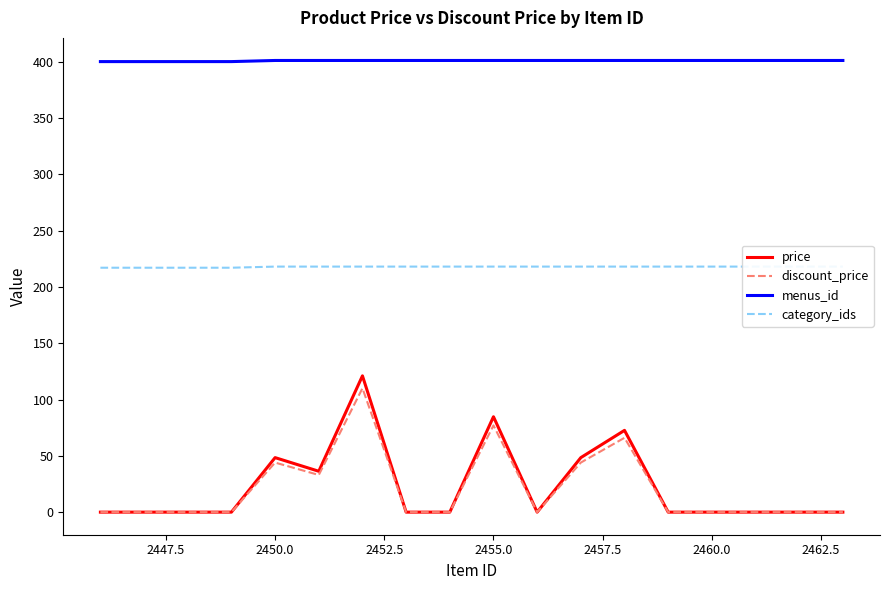

Reading left to right, what are all the values shown in this chart?

price: 0.0	0.0	0.0	0.0	48.4	36.3	121.0	0.0	0.0	84.7	0.0	48.4	72.6	0.0	0.0	0.0	0.0	0.0
discount_price: 0.0	0.0	0.0	0.0	44.0	33.0	110.0	0.0	0.0	77.0	0.0	44.0	66.0	0.0	0.0	0.0	0.0	0.0
menus_id: 400.0	400.0	400.0	400.0	401.0	401.0	401.0	401.0	401.0	401.0	401.0	401.0	401.0	401.0	401.0	401.0	401.0	401.0
category_ids: 217.0	217.0	217.0	217.0	218.0	218.0	218.0	218.0	218.0	218.0	218.0	218.0	218.0	218.0	218.0	218.0	218.0	218.0